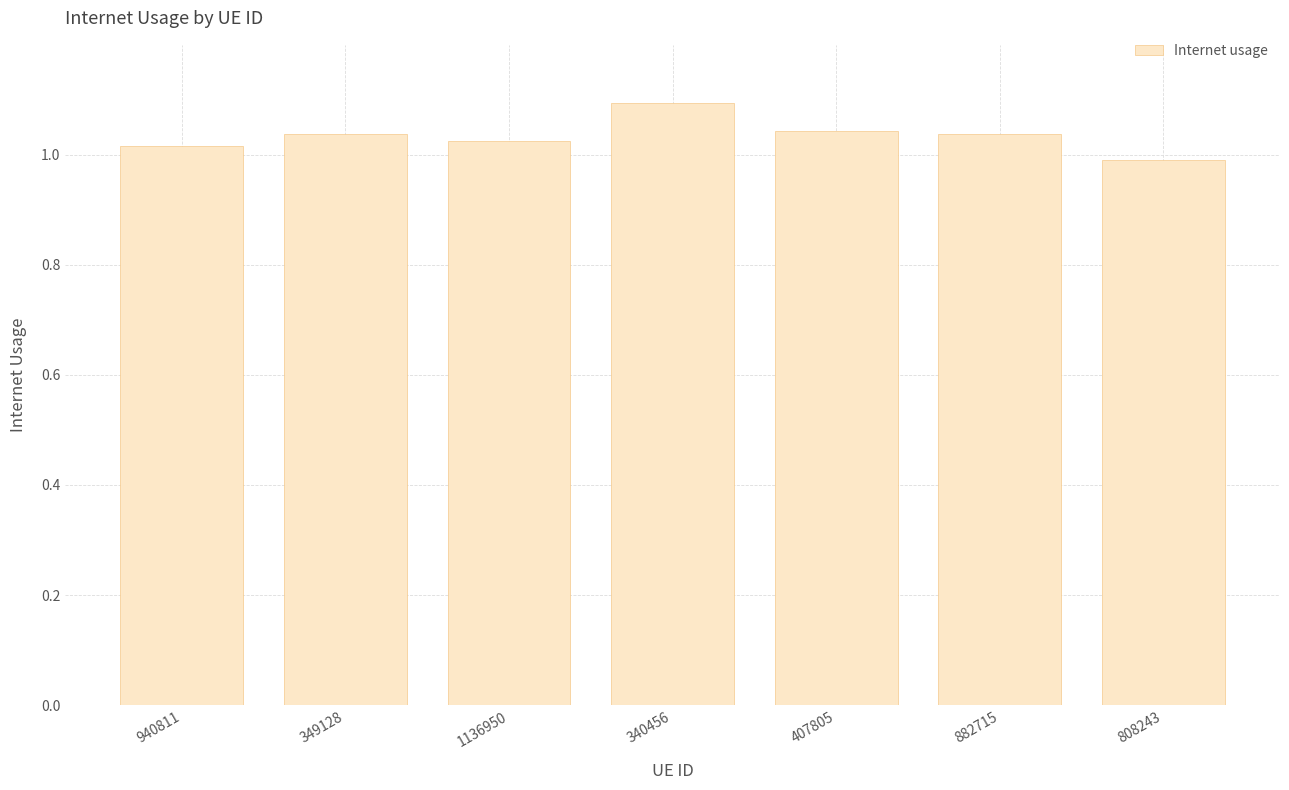

True or false: the data shows 0.5 at 349128.

False